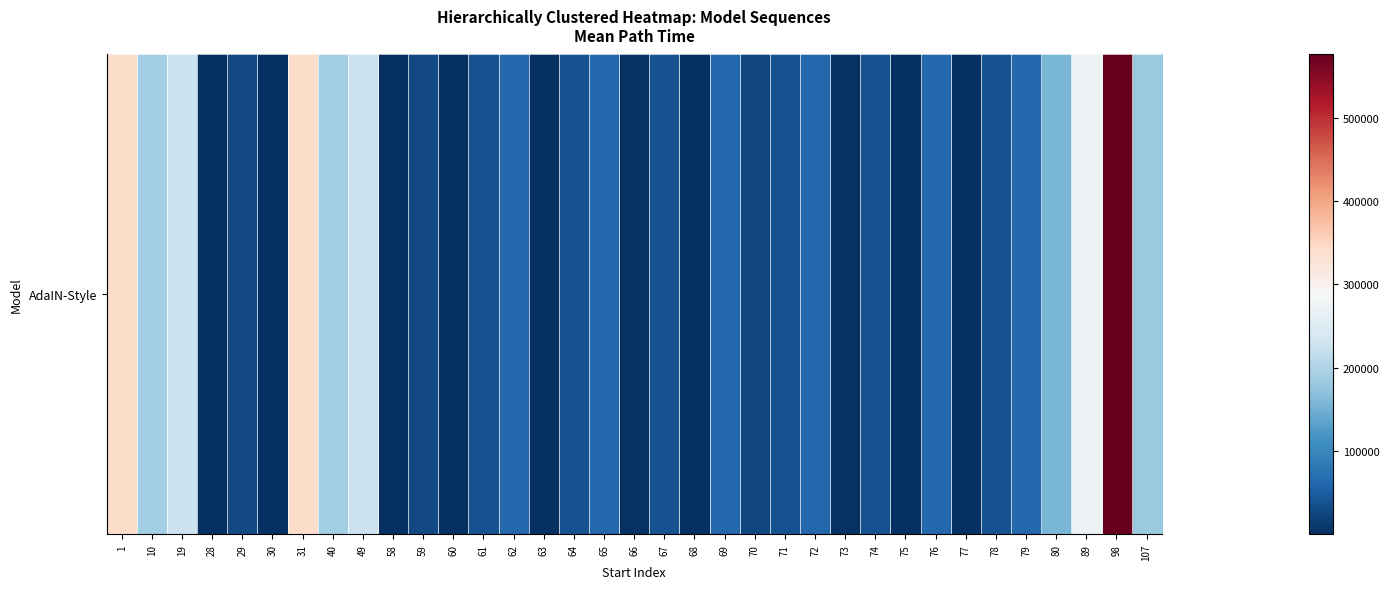

Is it true that the value at 67 is 25970.0?

False